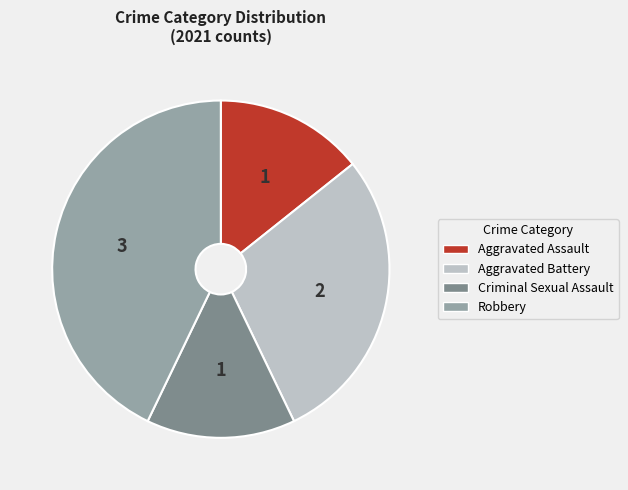

Does Robbery account for over 50% of the chart?

No